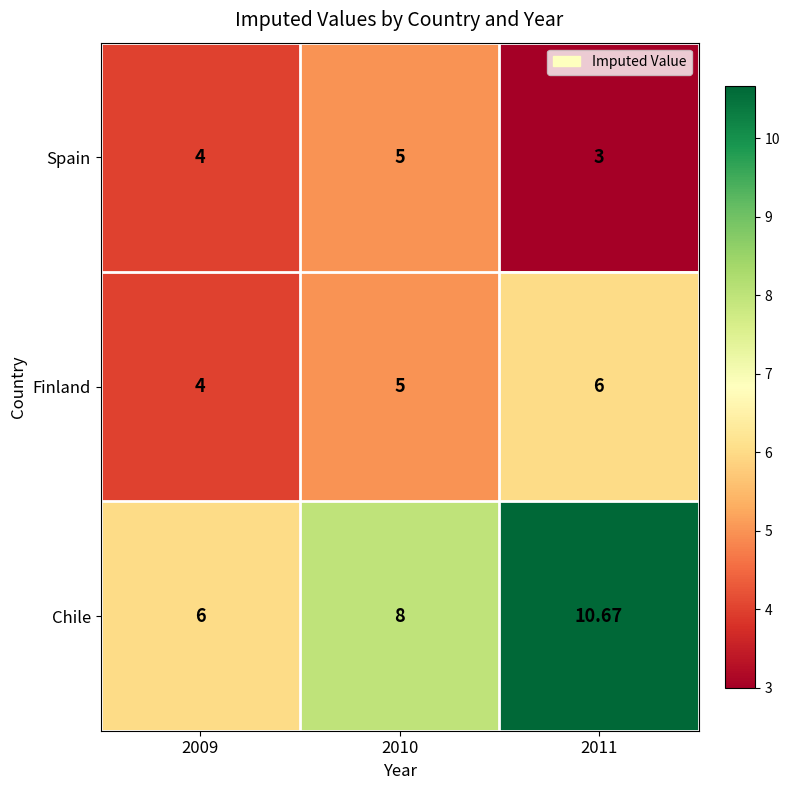

Rank the series by their maximum value, from highest to lowest.

Chile, Finland, Spain